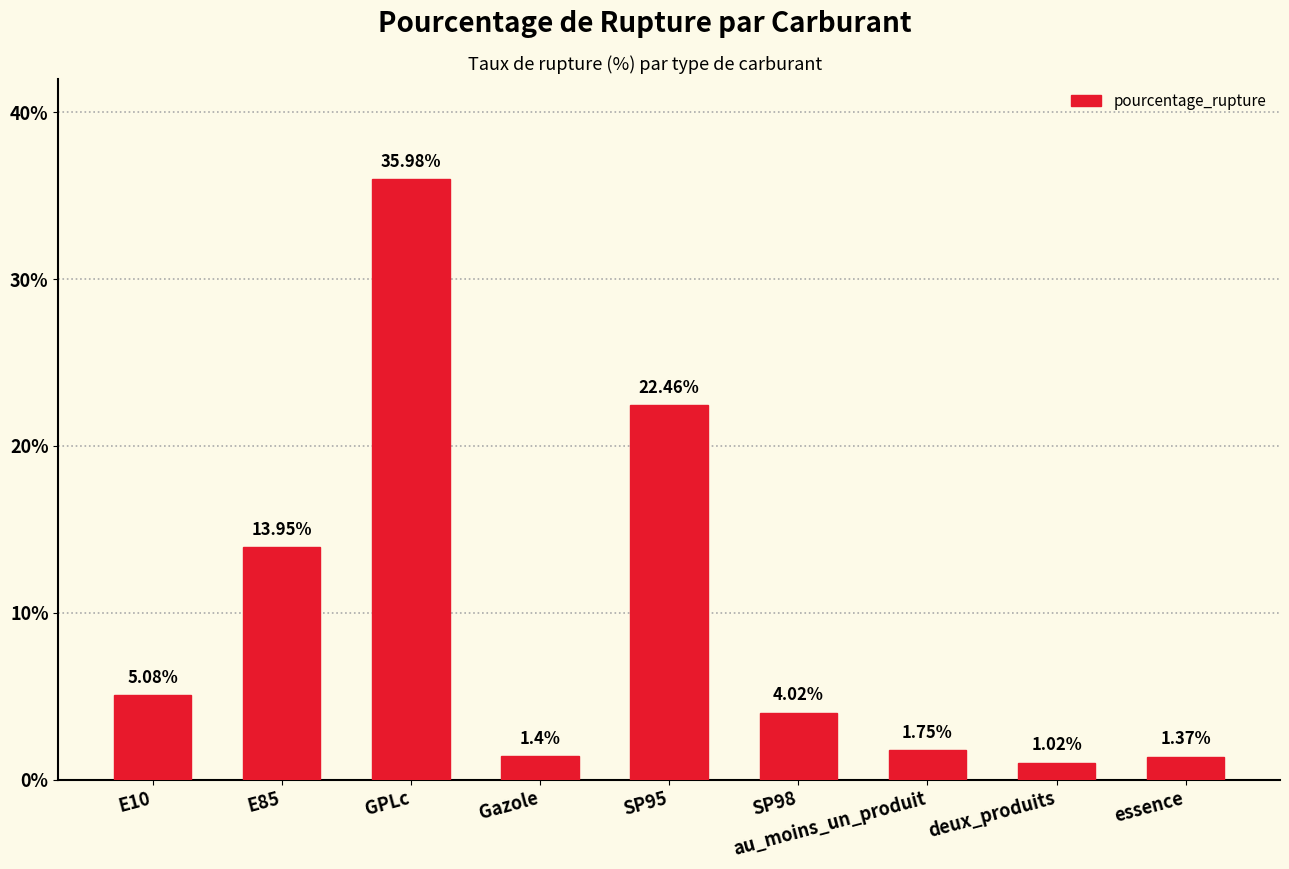

What position from the left is SP98?

6